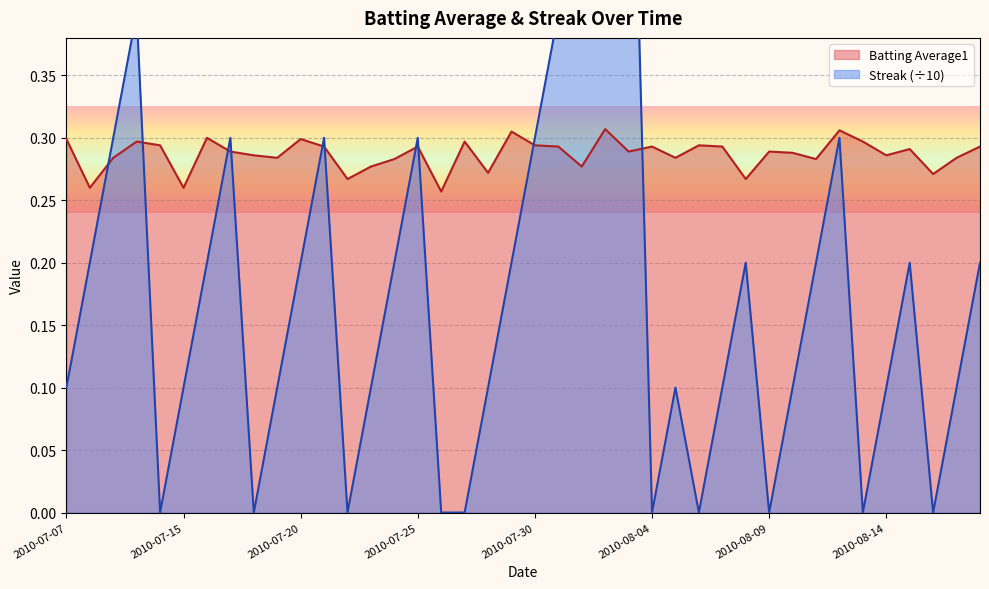

What is the sum of all Batting Average1 values?

11.5